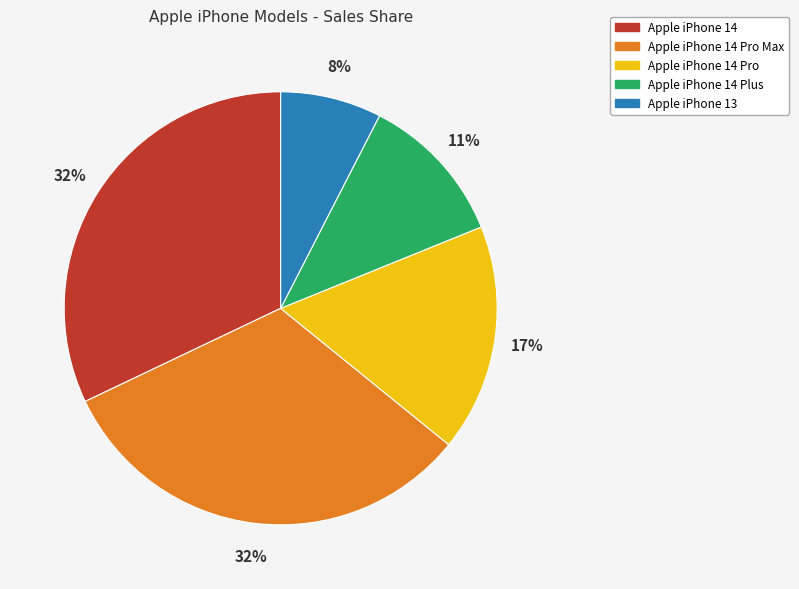

To the nearest percent, what is the average slice percentage?

20%